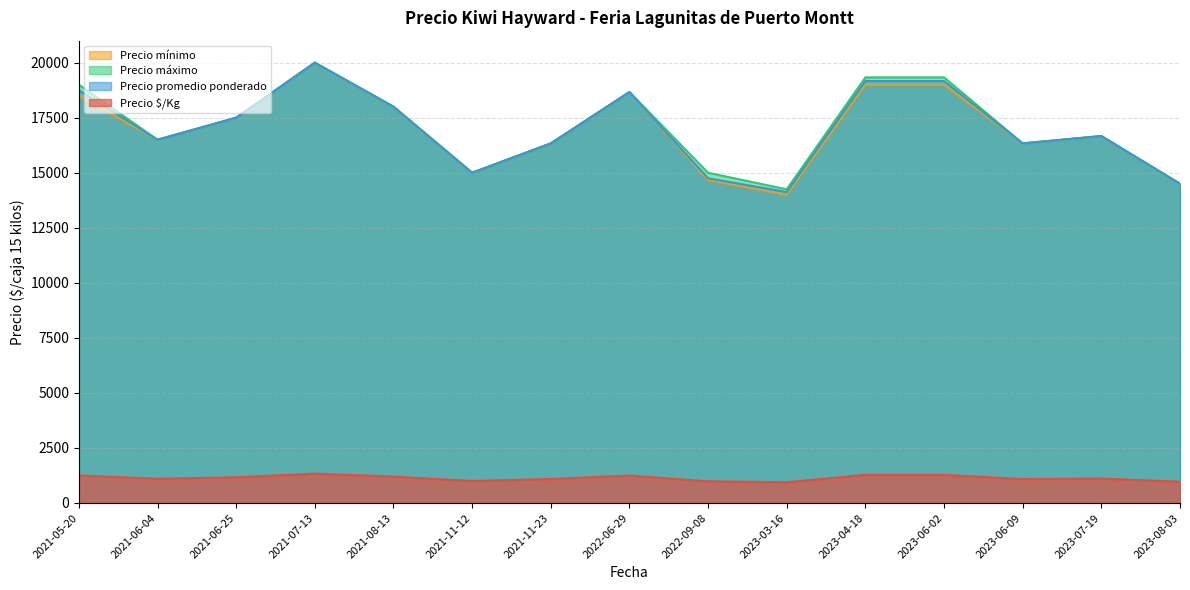

What is the difference between the maximum and minimum values in the Precio promedio ponderado series?

5875